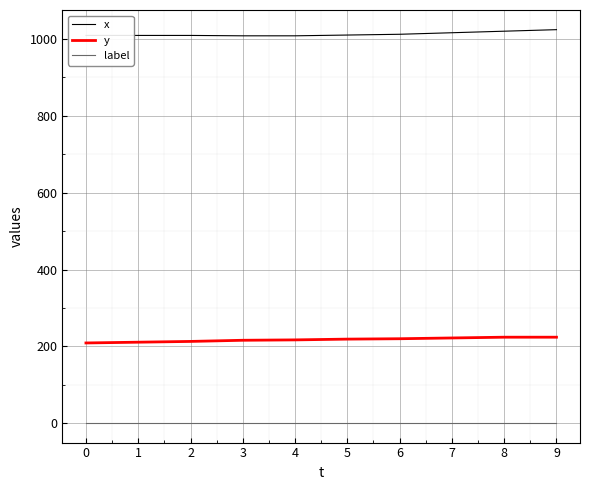

What is the greatest value displayed?

1024